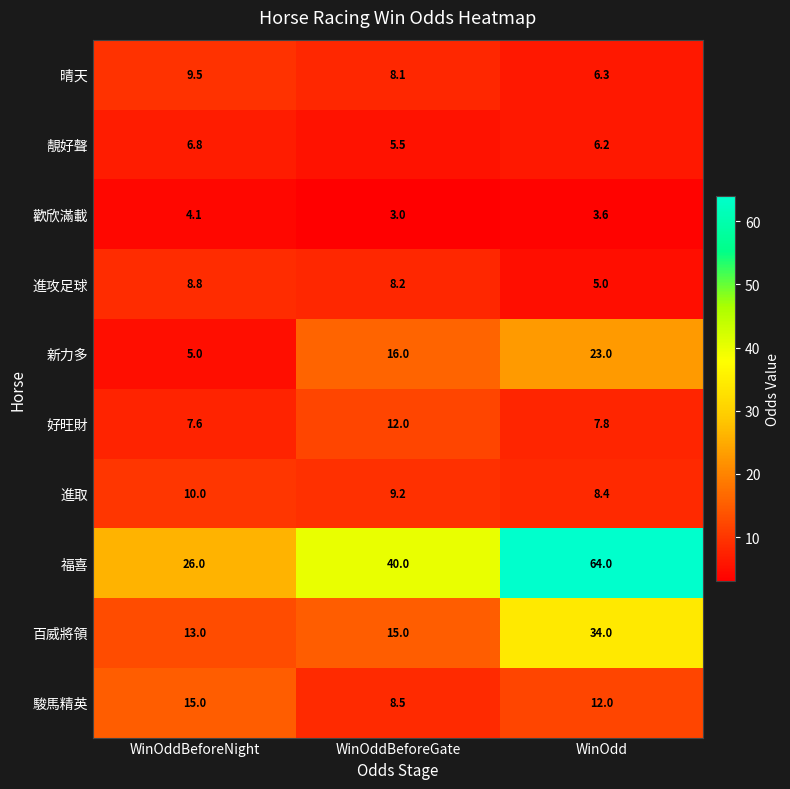

How many series are shown in this chart?

10